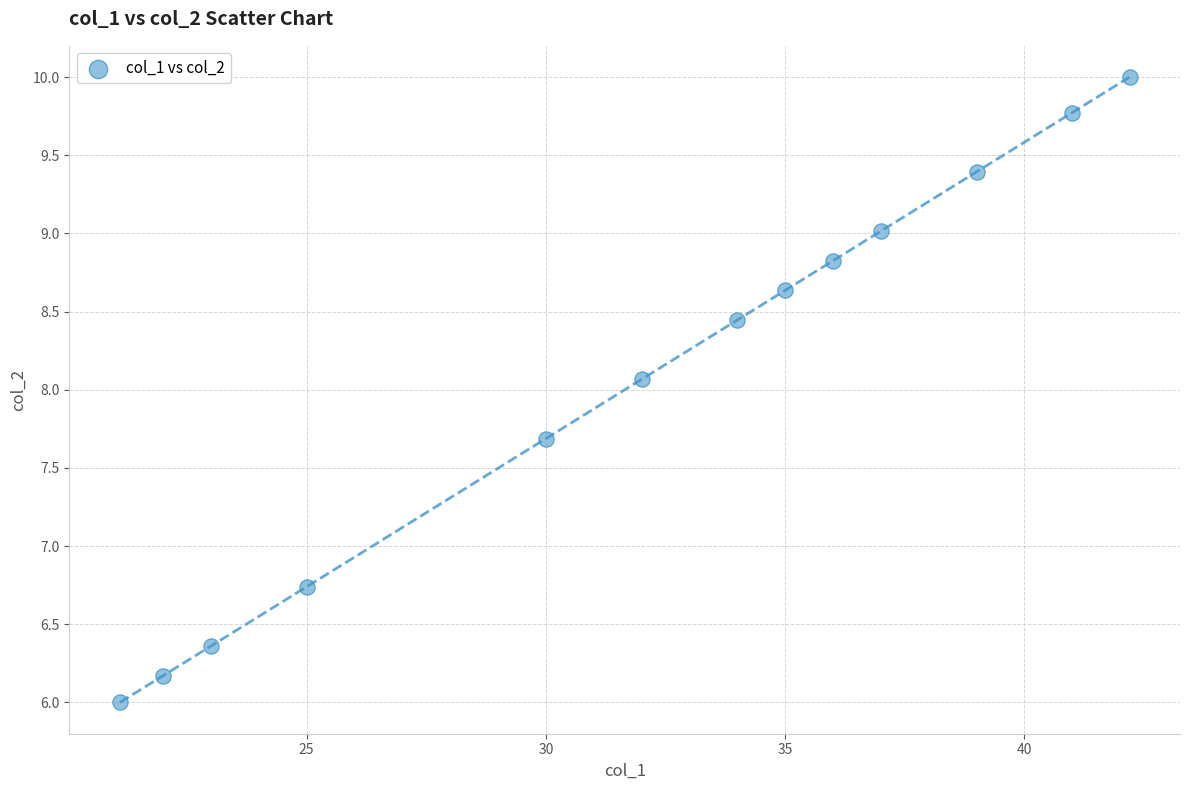

What is the range of Y values (max minus min)?

4.0